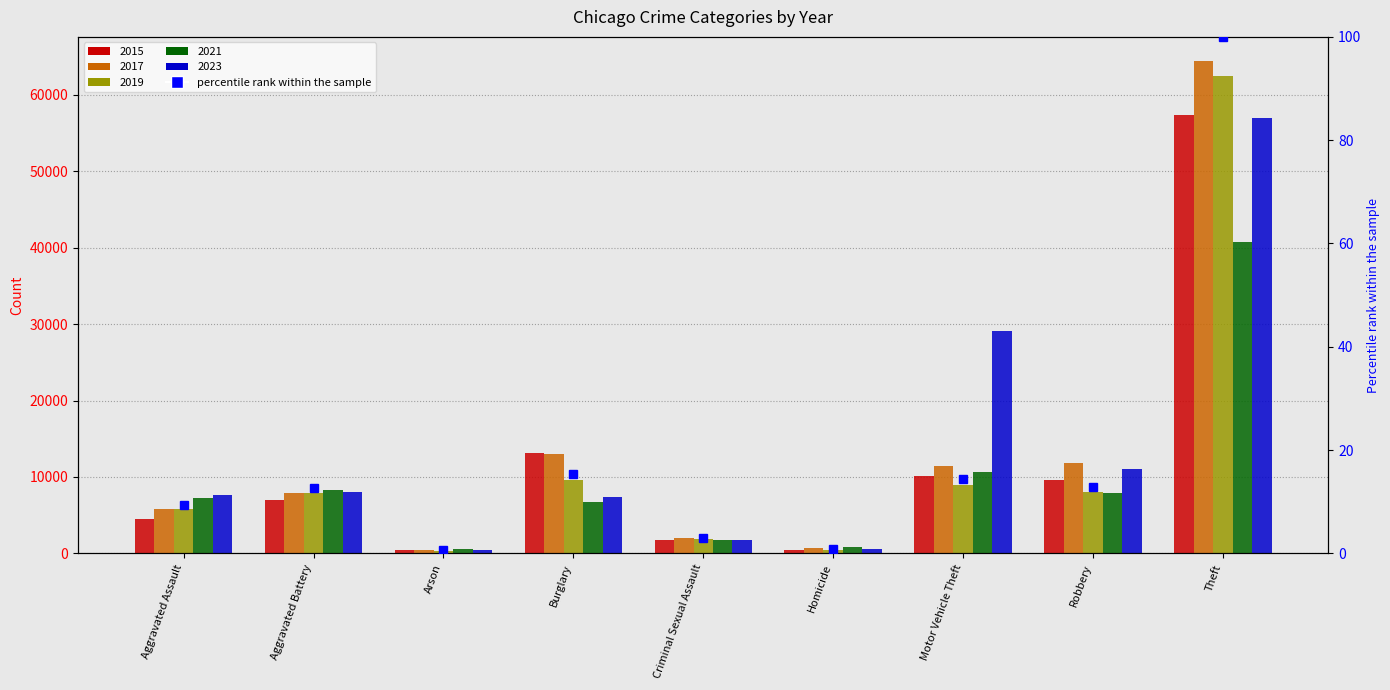

What is the difference between the maximum and minimum values?

99.4